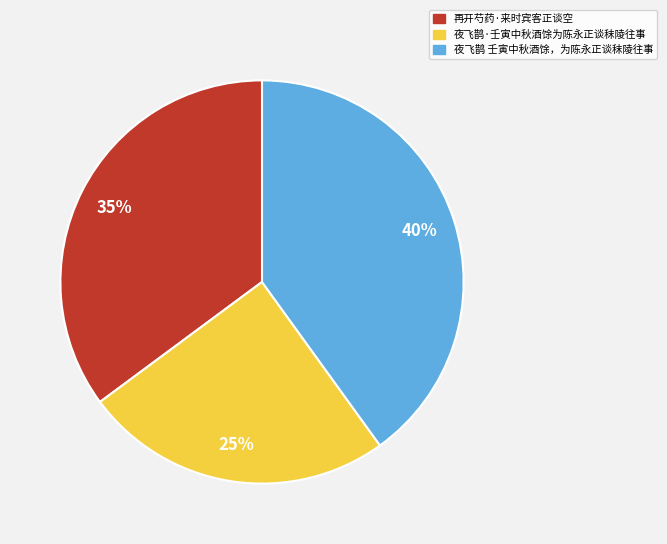

Does any single category account for the majority?

No